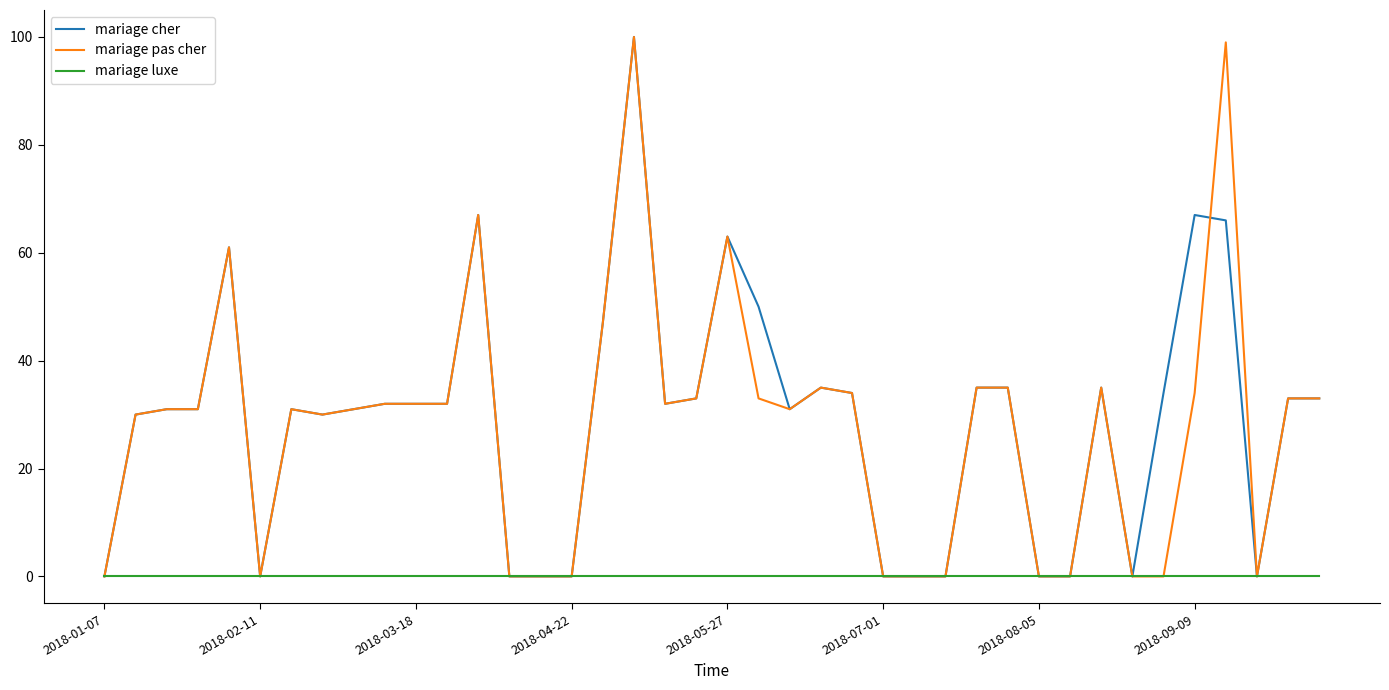

Does the chart have visible grid lines?

No